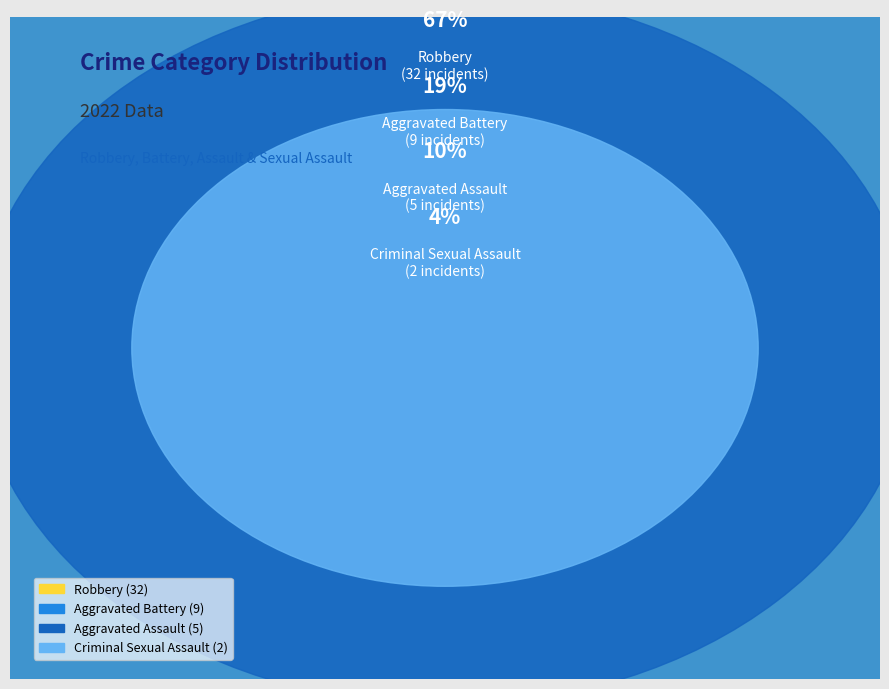

What percentage is NOT represented by Aggravated Assault?

89.6%